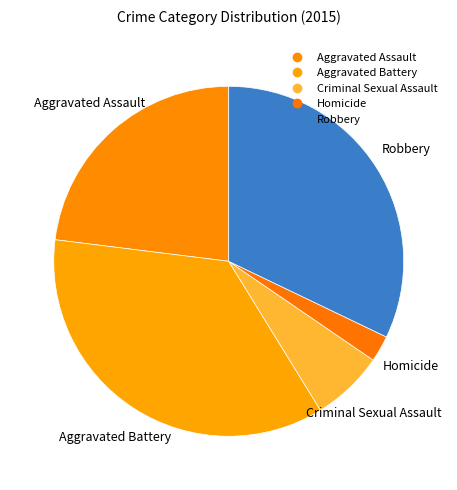

Which slice is the smallest?

Homicide